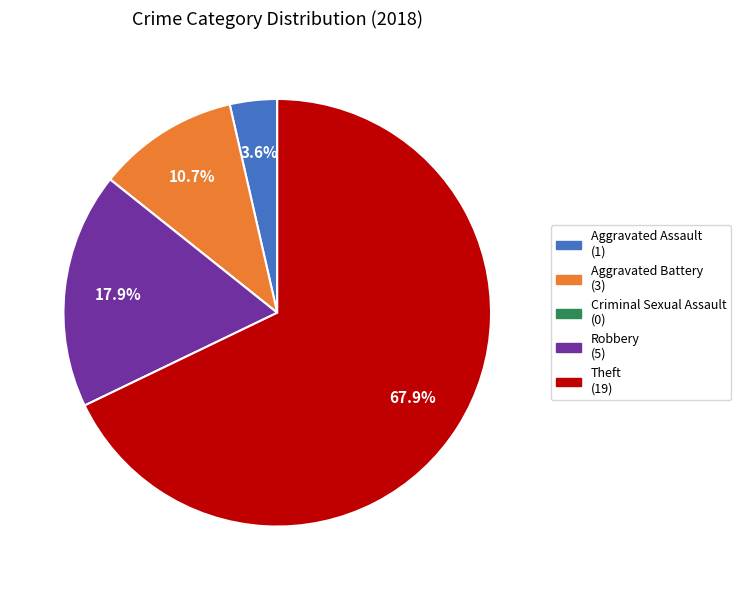

To the nearest percent, what is the average slice percentage?

20%